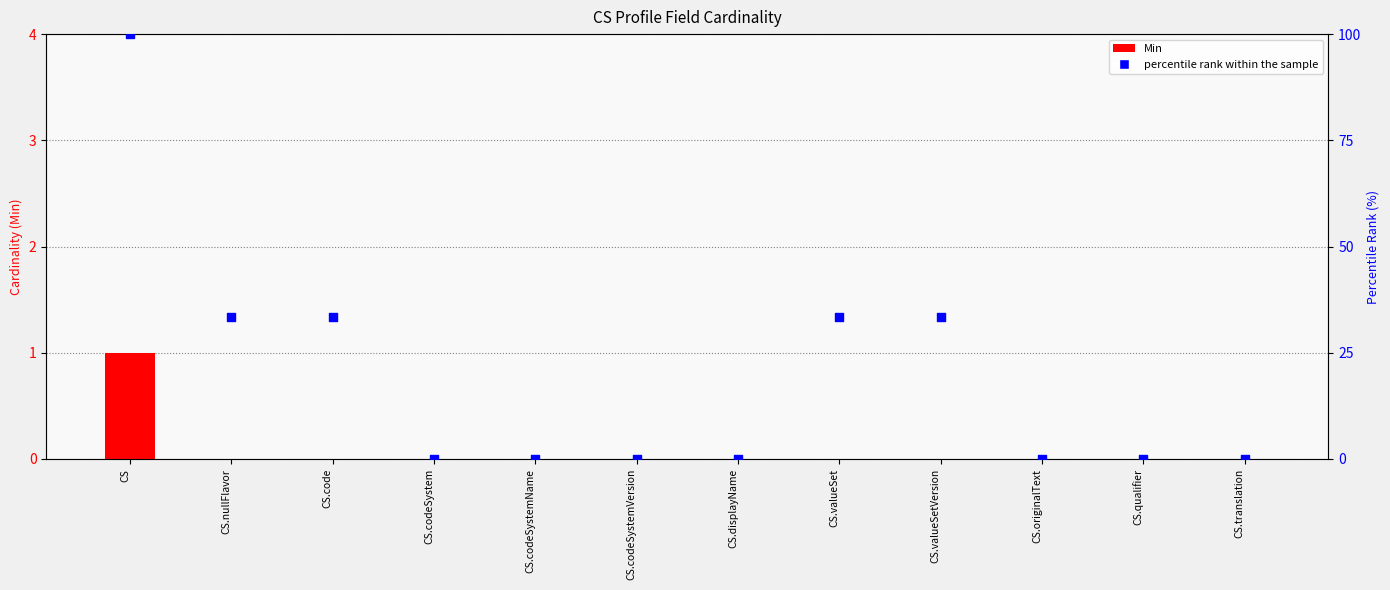

What is the total value across all series at CS.nullFlavor?

33.3